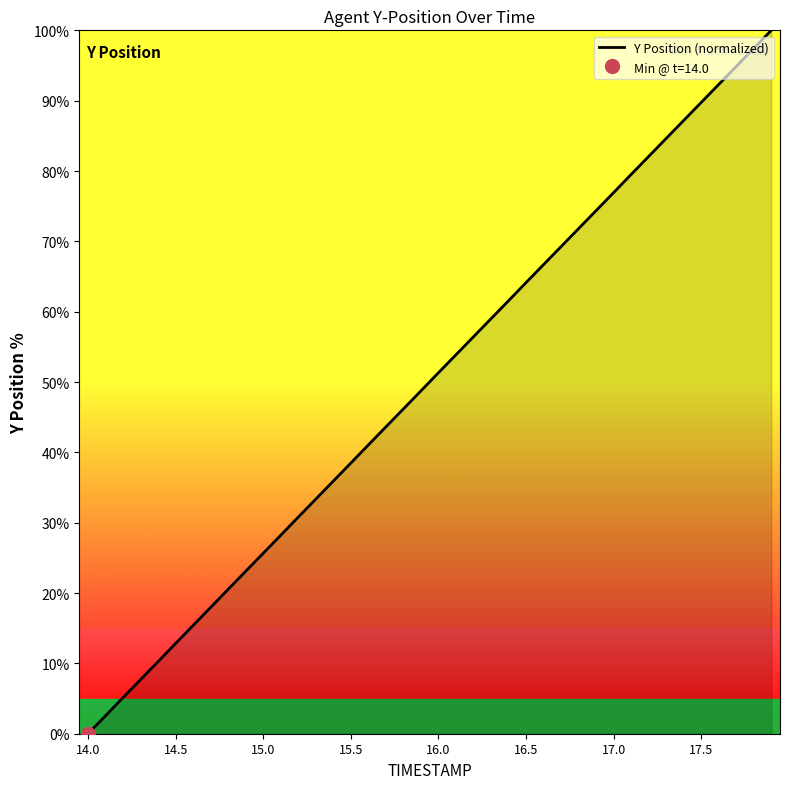

Which category has the lowest value in the Y Position (normalized) series?

14.0